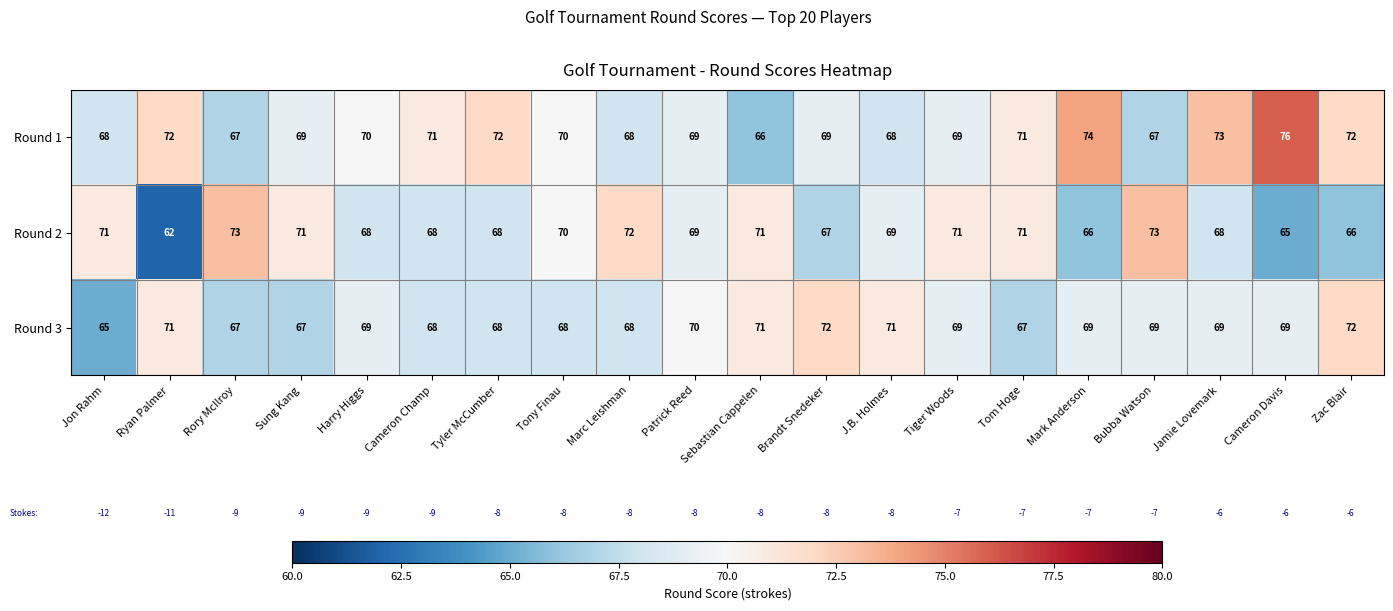

What is the difference between the maximum and minimum values in the Round 3 series?

7